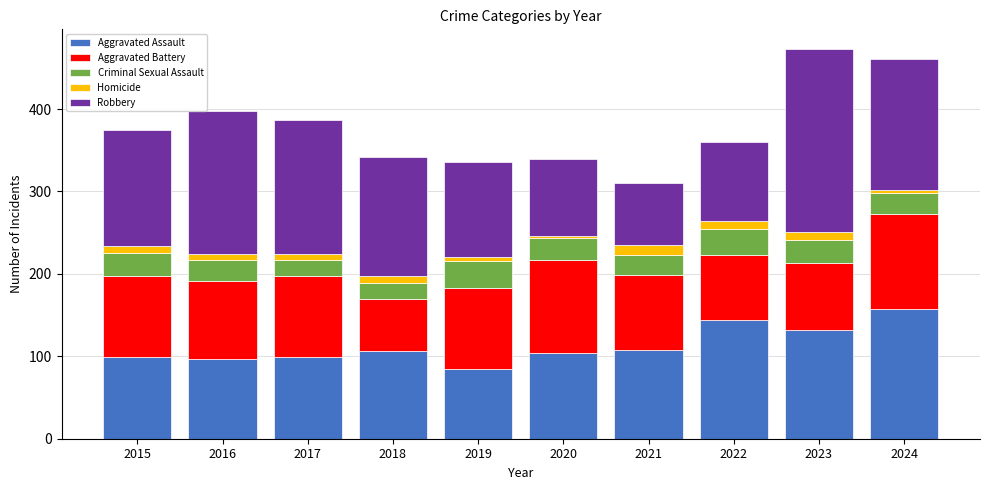

What are all the series names shown in the legend?

Aggravated Assault, Aggravated Battery, Criminal Sexual Assault, Homicide, Robbery